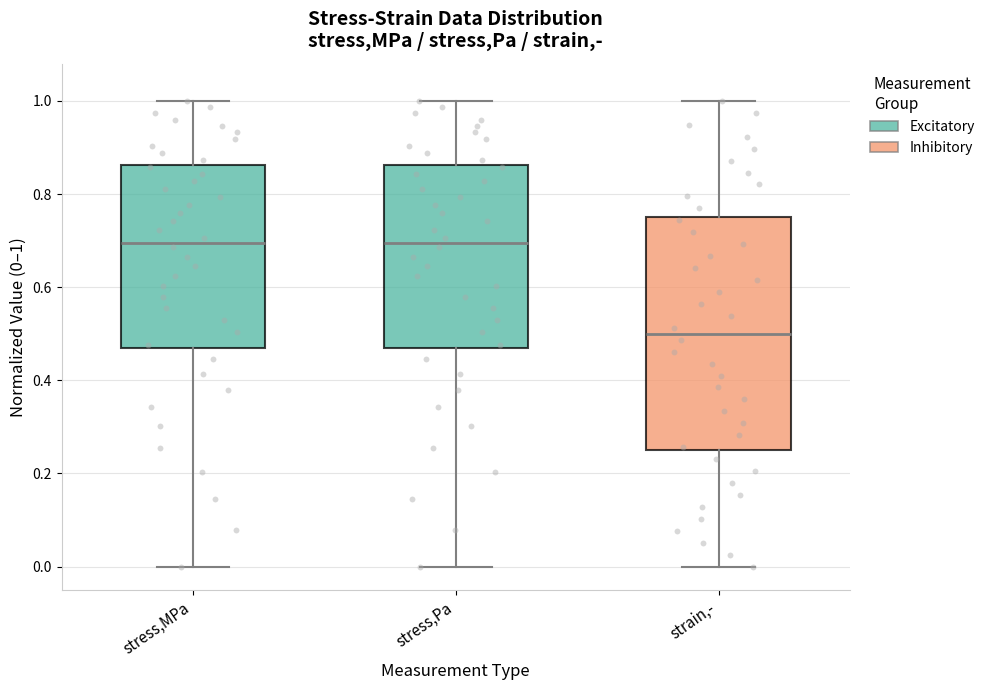

Which box has the lowest median line?

strain,-